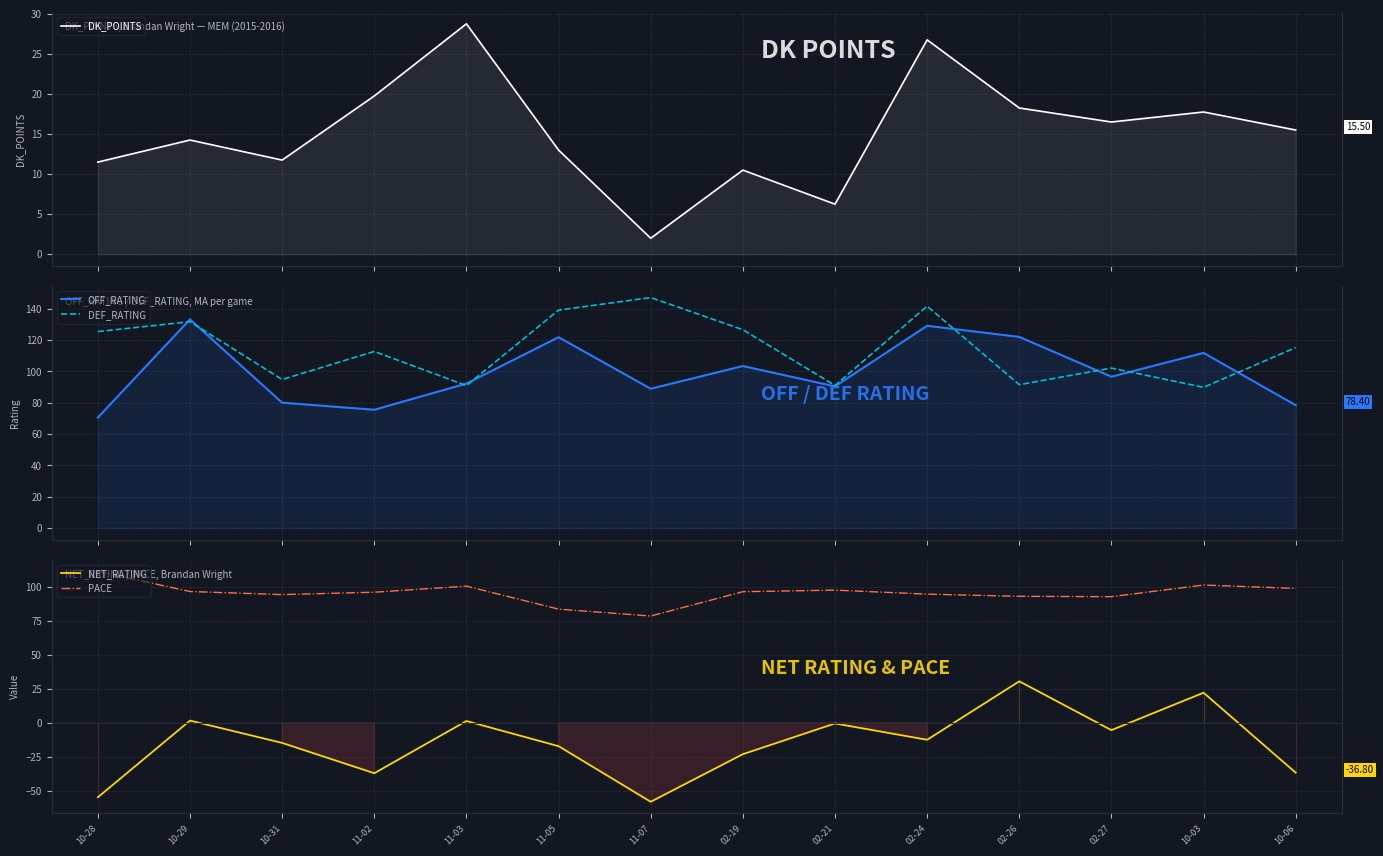

Rank the series at 11-07 from highest to lowest value.

DEF_RATING, OFF_RATING, PACE, DK_POINTS, NET_RATING